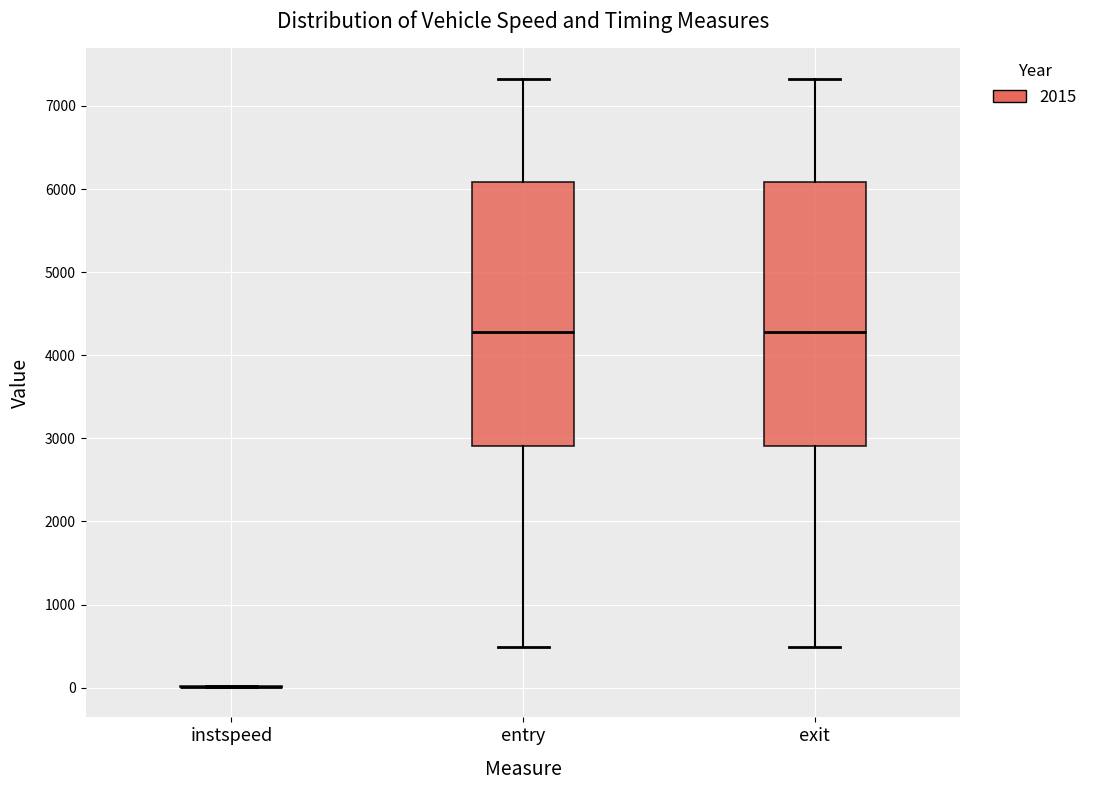

Reading left to right, read every box against the y-axis: the position of its median line, the range the box covers, and the ends of its whiskers. The values are not printed on the chart, so give them approximately, as read against the axis.

instspeed: box collapsed to a line at 0, whiskers 0 to 0
entry: median 4300, box 2900 to 6100, whiskers 500 to 7300
exit: median 4300, box 2900 to 6100, whiskers 500 to 7300